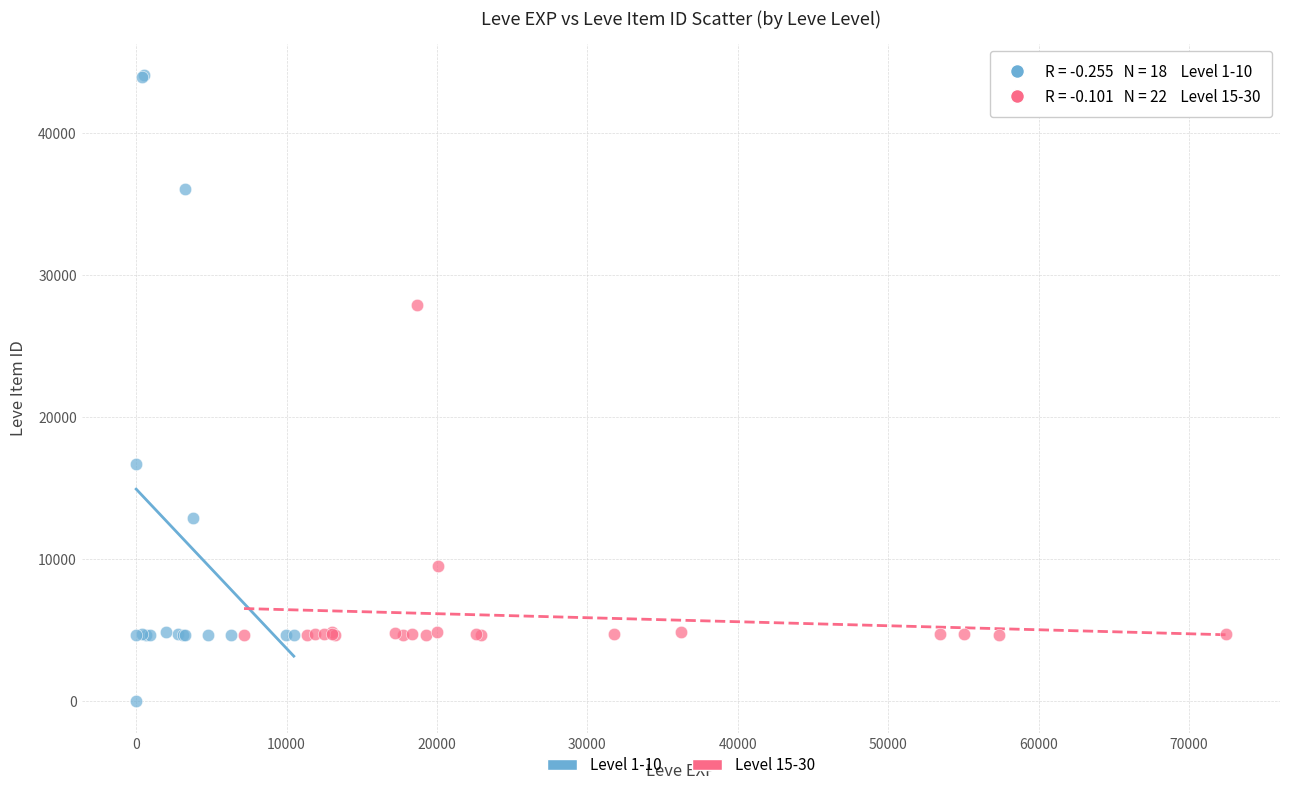

Which series contains the highest Y value?

Level 1-10